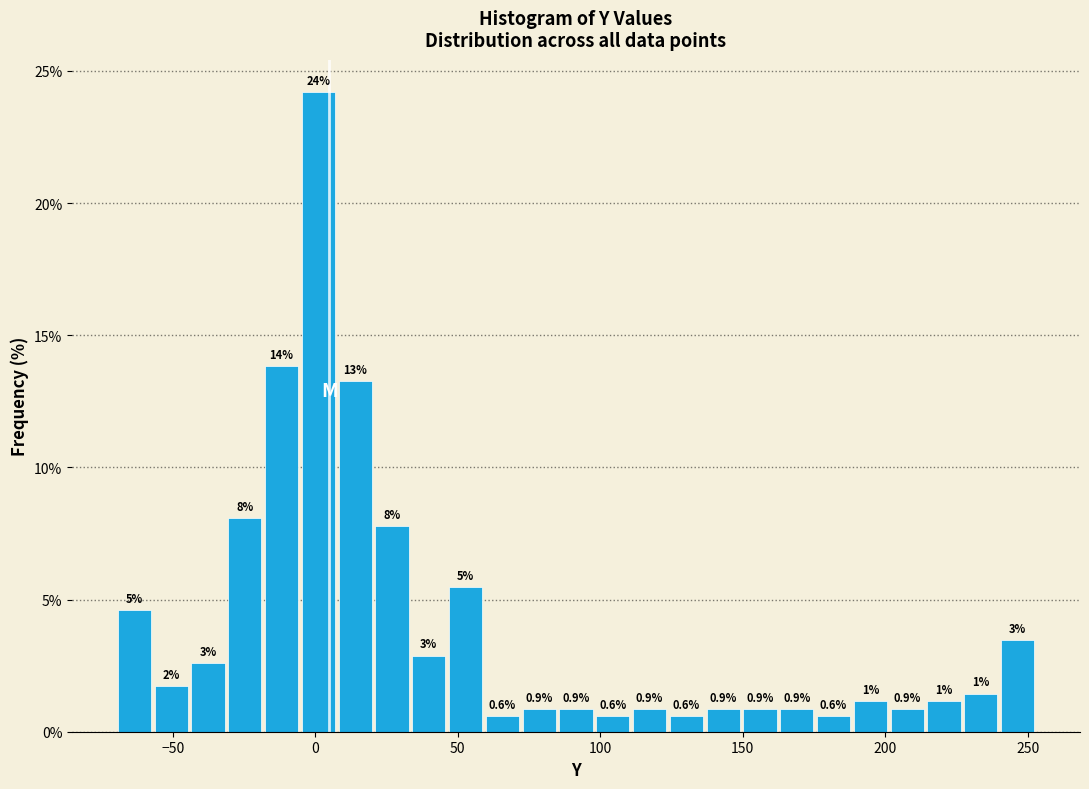

Around what value on the x-axis is the tallest bar? Give the approximate position of its centre, as read against the axis.

0